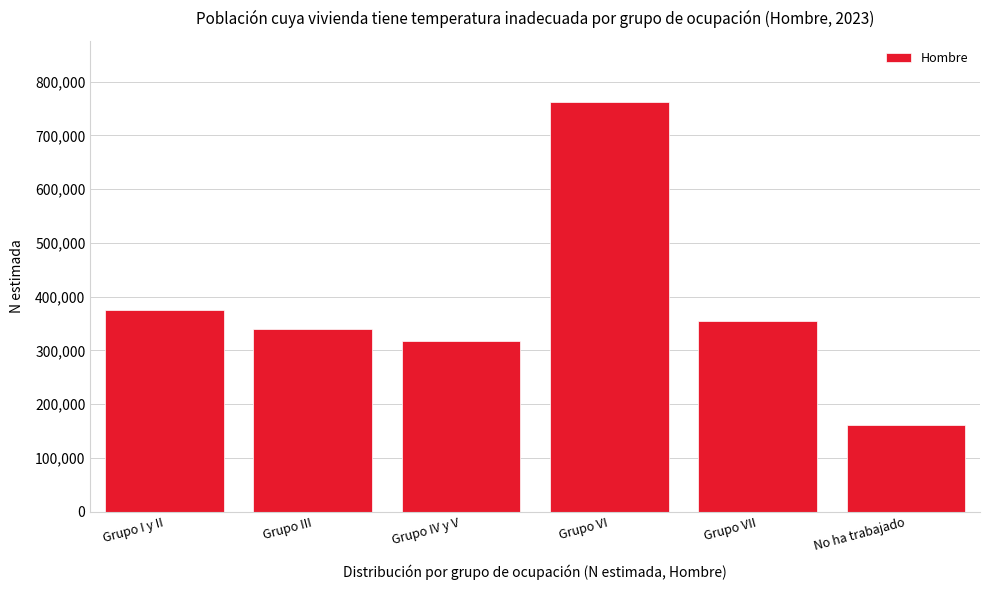

Reading left to right, extract all data points from this chart.

375394	339651	316737	761607	354178	161379